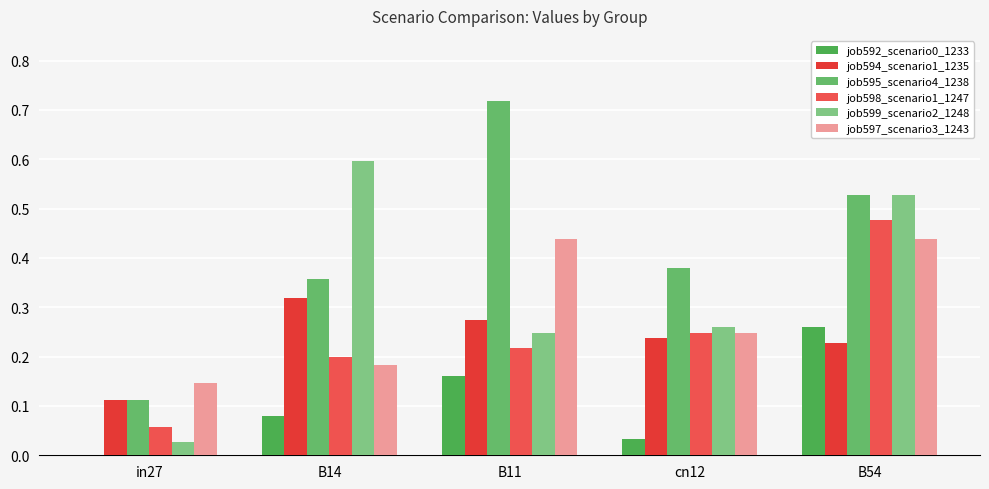

The value of job592_scenario0_1233 at B54 is 0.3. True or false?

True